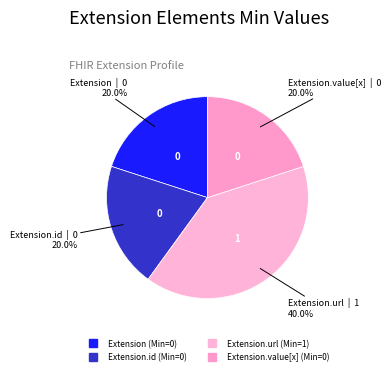

How many slices are in this pie chart?

4